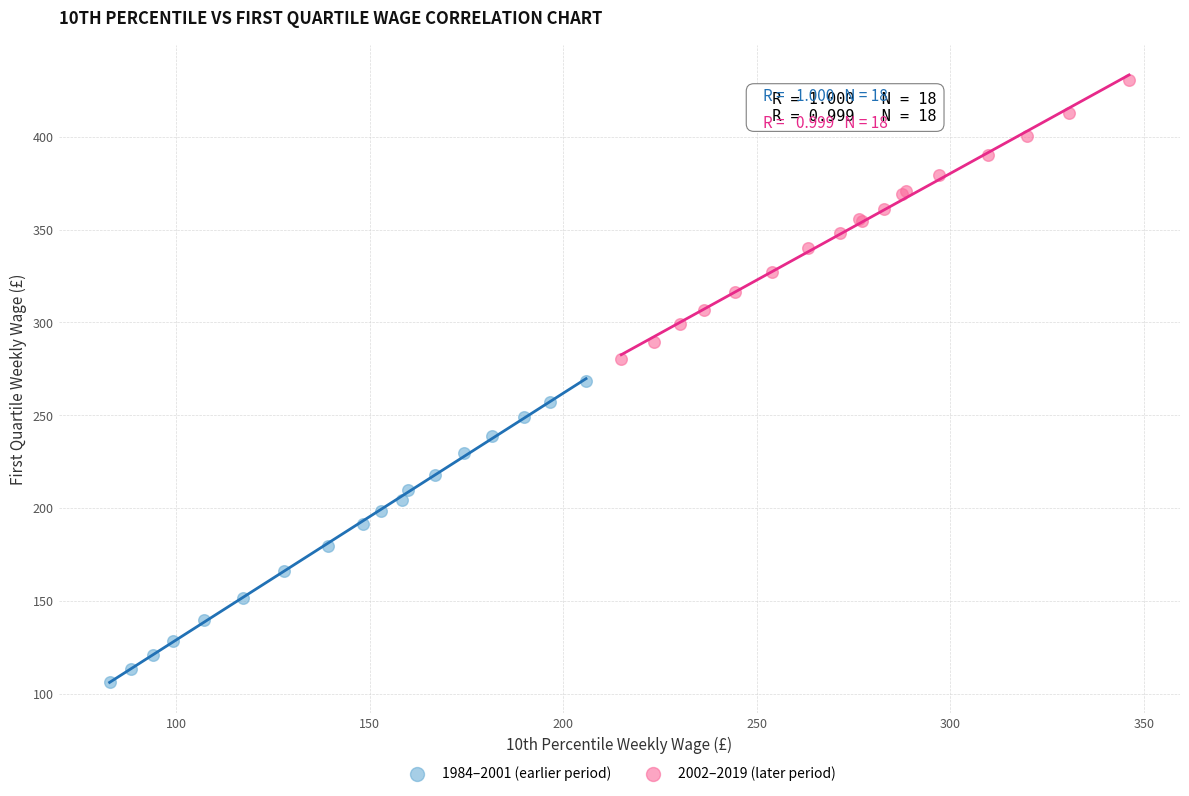

Which series contains the highest Y value?

2002–2019 (later period)